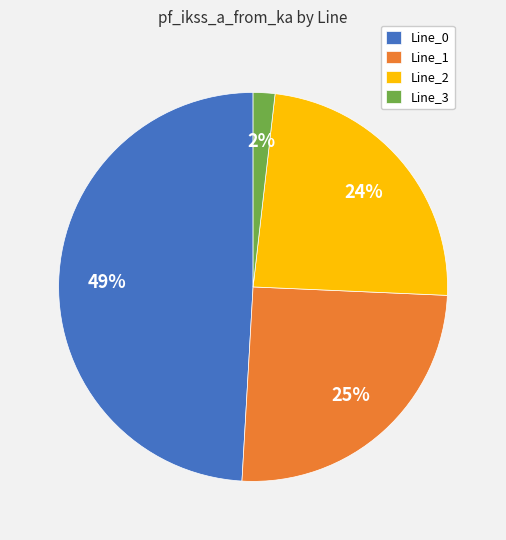

Does Line_2 account for over 50% of the chart?

No